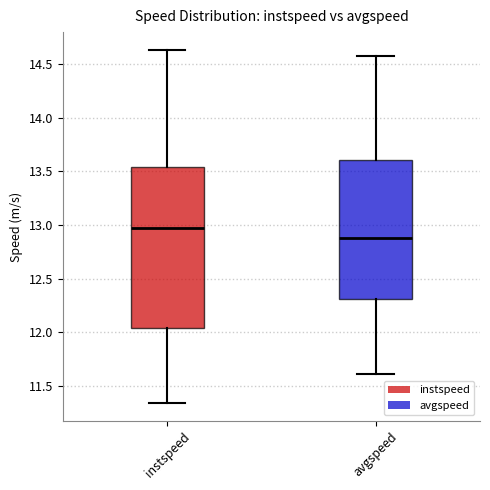

Reading left to right, read every box against the y-axis: the position of its median line, the range the box covers, and the ends of its whiskers. The values are not printed on the chart, so give them approximately, as read against the axis.

instspeed: median 12.95, box 12.05 to 13.55, whiskers 11.35 to 14.65
avgspeed: median 12.90, box 12.30 to 13.60, whiskers 11.60 to 14.55